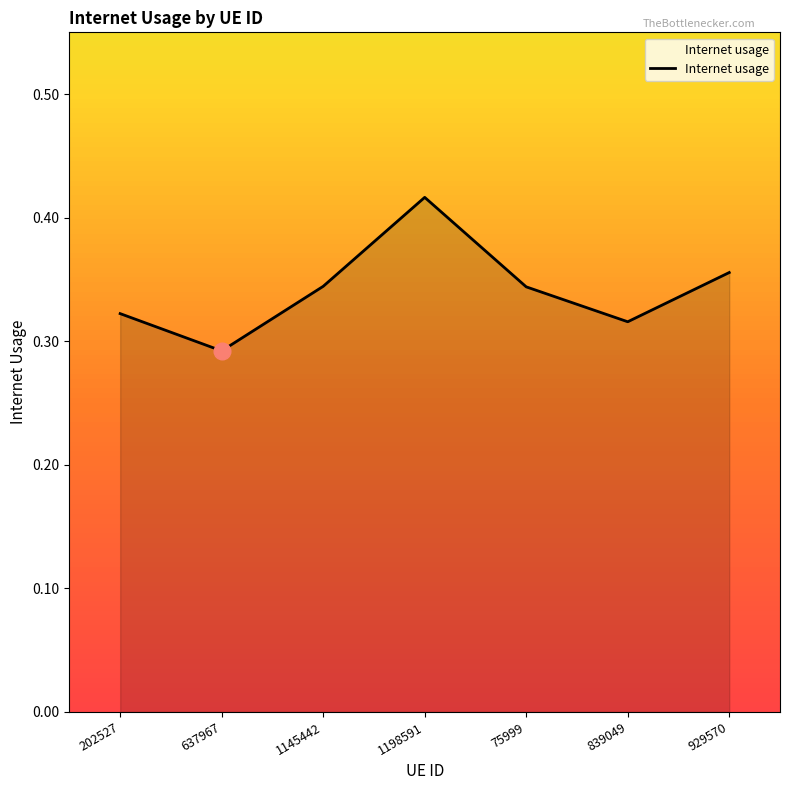

Which has a higher value, 202527 or 637967?

202527